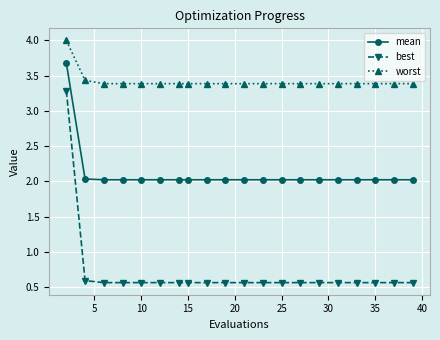

Which series has the largest range (max minus min)?

best